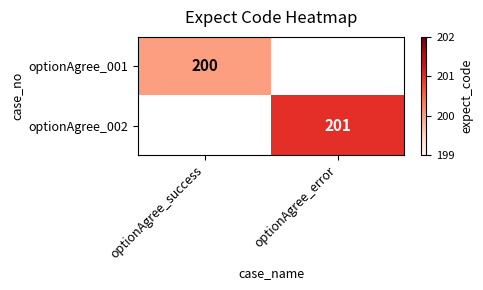

Is the value of optionAgree_002 at optionAgree_error greater than the value of optionAgree_001 at optionAgree_success?

Yes